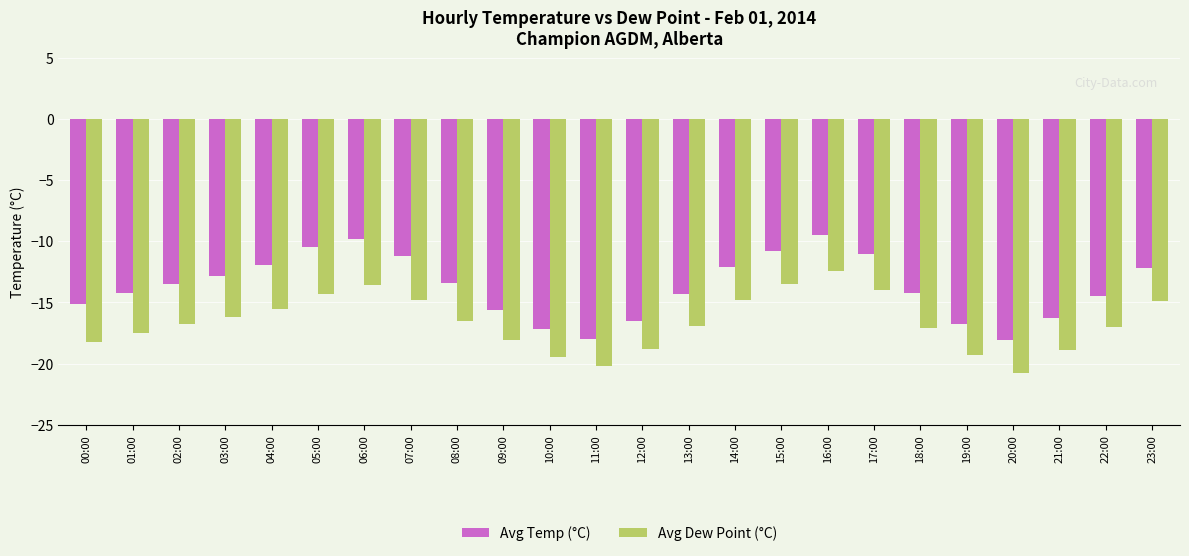

Is it true that Avg Temp (°C) equals -6.8 at 09:00?

False